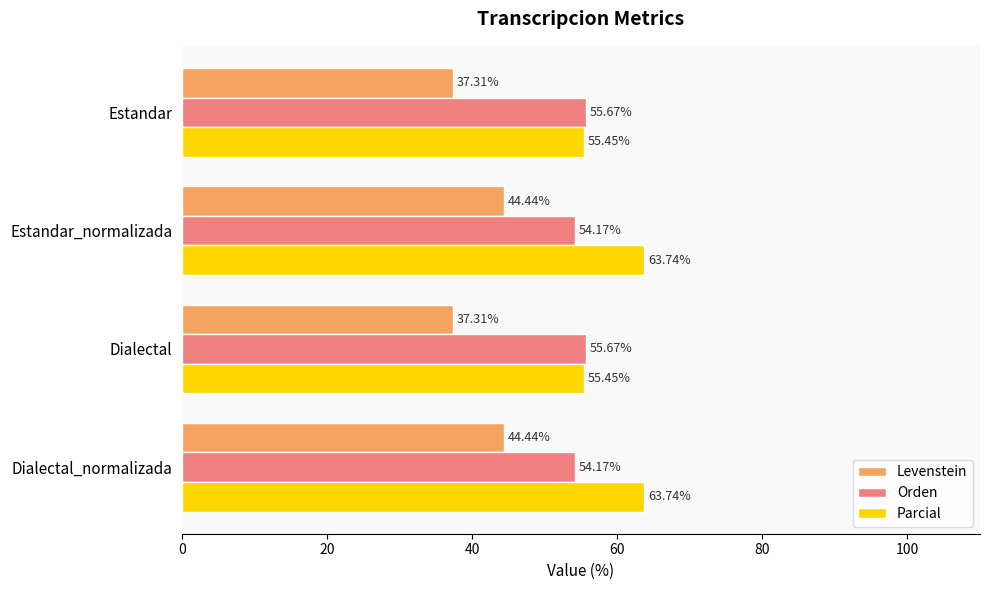

Rank the series by their maximum value, from lowest to highest.

Levenstein, Orden, Parcial